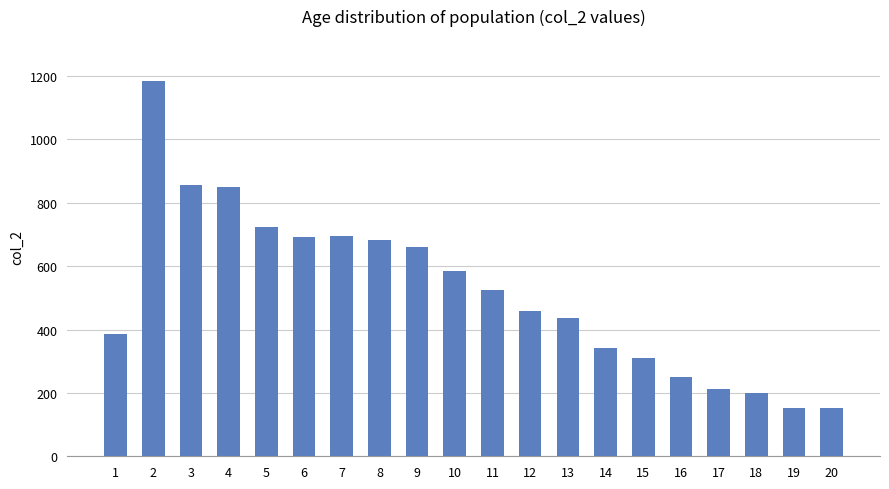

What is the average value?

518